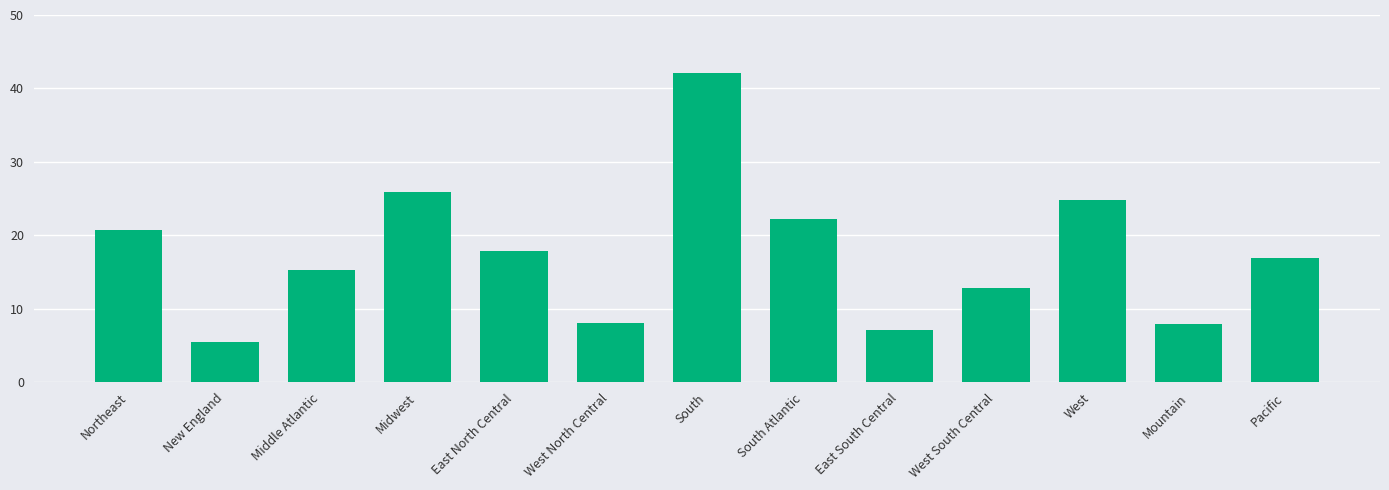

How many categories are shown in the chart?

13